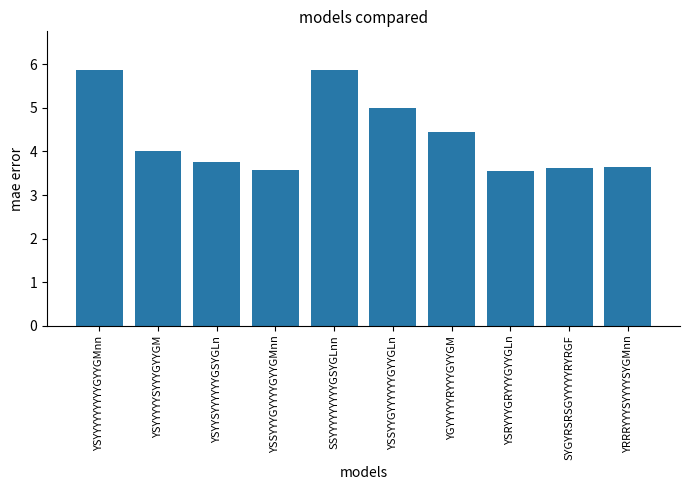

How many values are between 3 and 5?

8